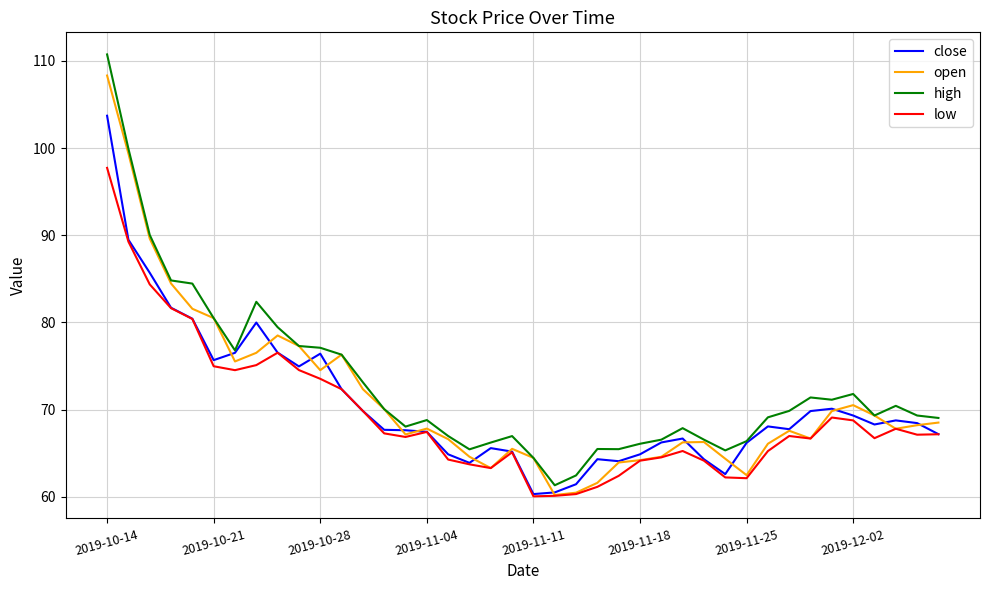

What is the smallest value displayed?

60.1